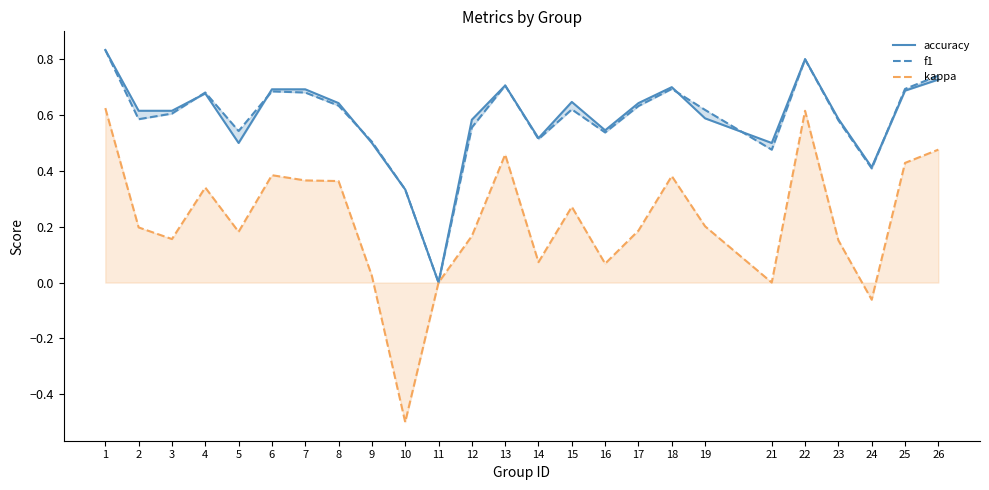

What is the total value across all series at 12?

1.3